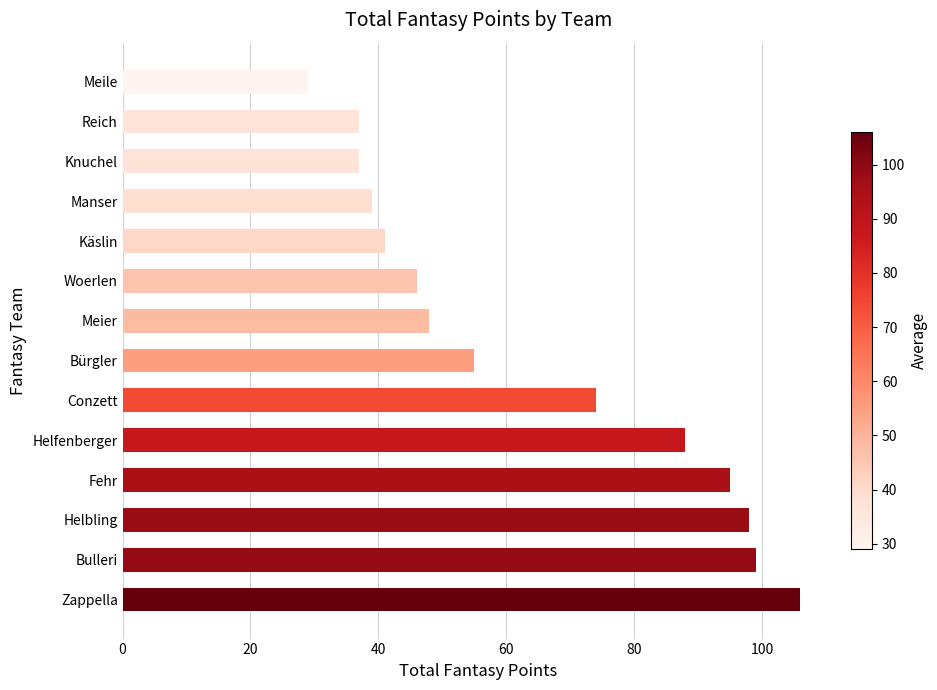

Between Woerlen and Manser, which is larger?

Woerlen